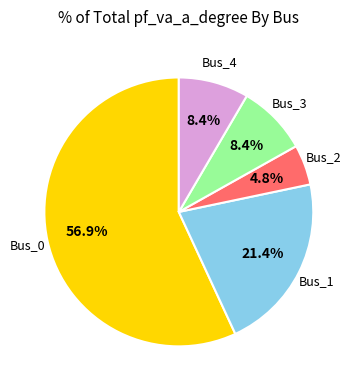

Is there a majority slice in this chart?

Yes